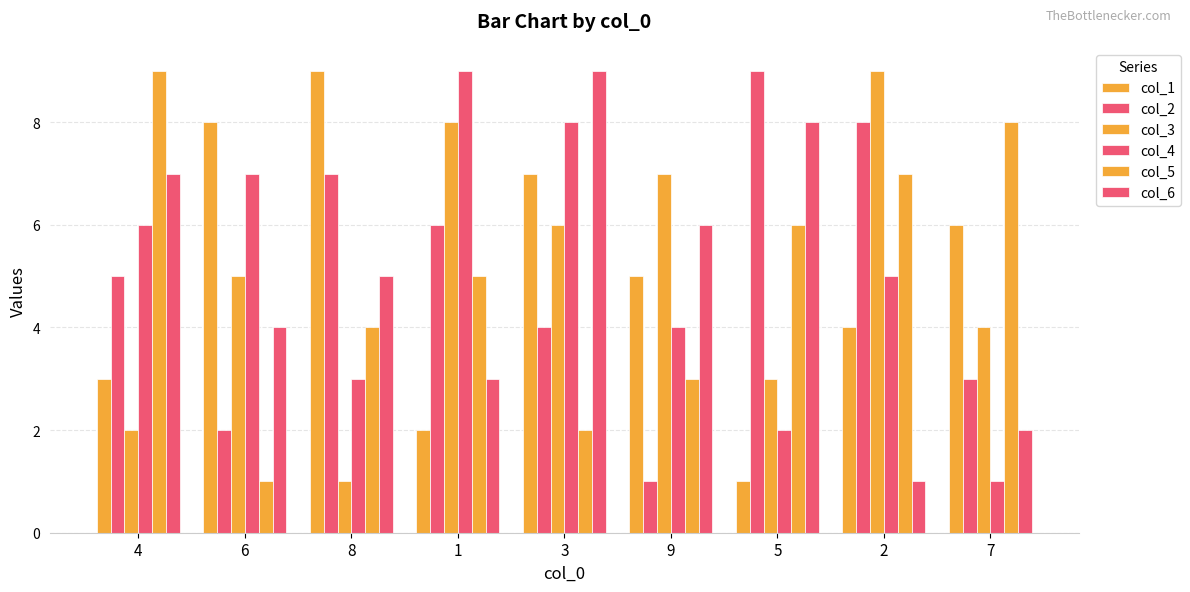

Are the bars grouped side by side (vs. stacked)?

Yes